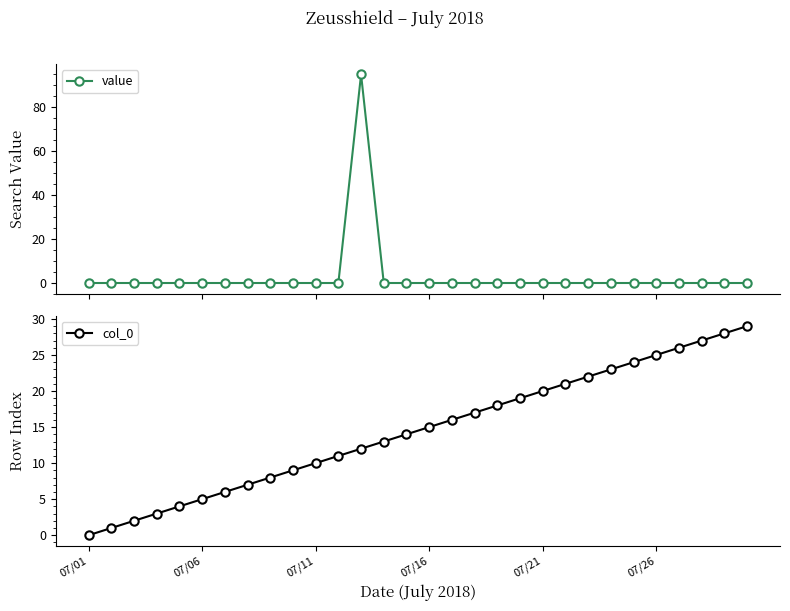

True or false: value has more than 0 points higher than both neighbors.

True